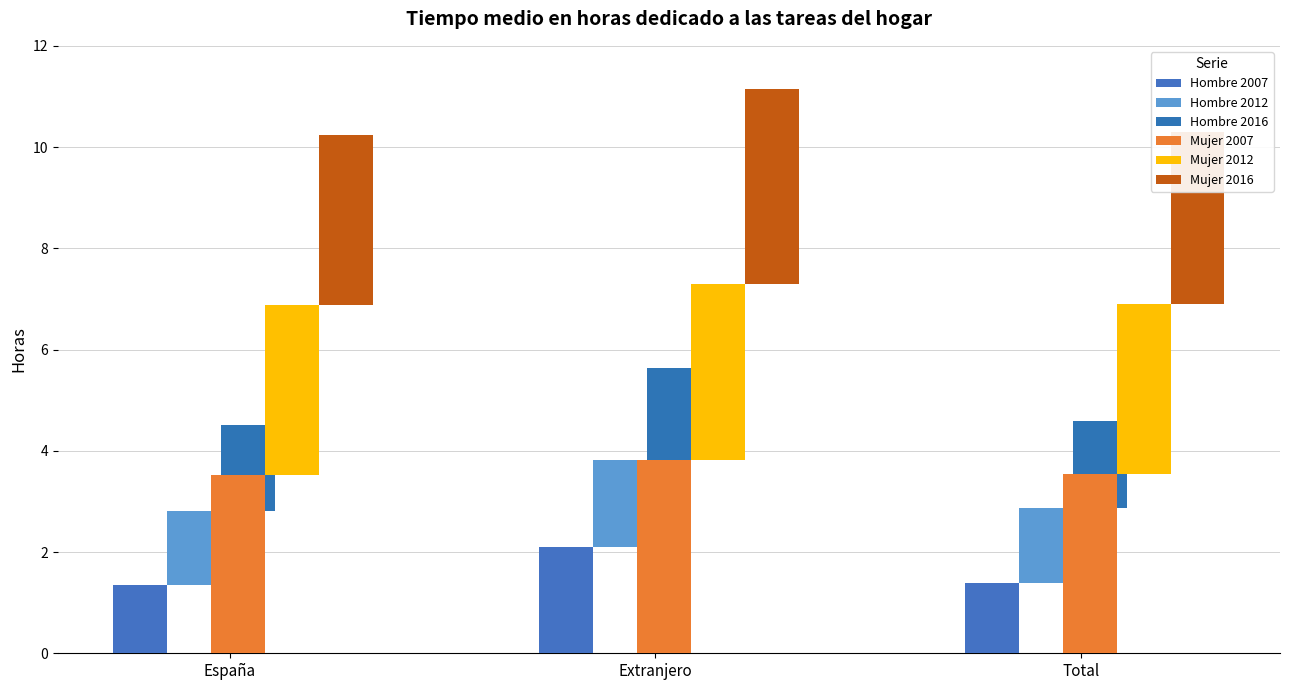

What is the approximate value of Hombre 2016 at Total?

1.7